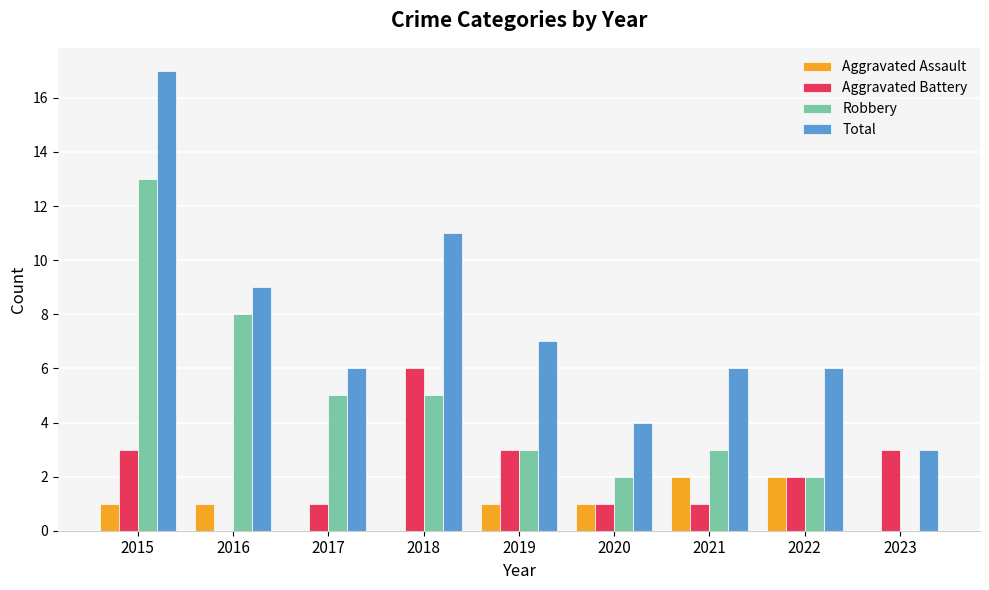

At which category is the sum across all series the highest?

2015